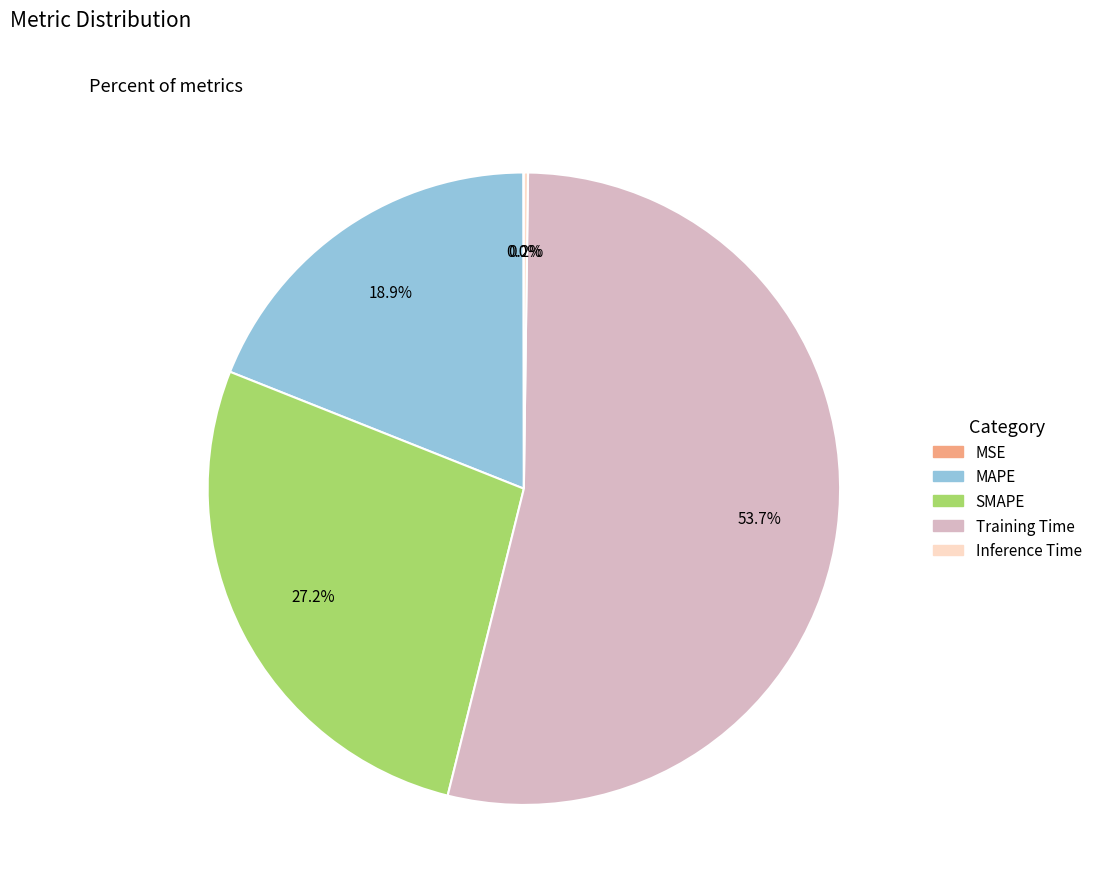

Which category has the biggest portion of the pie?

Training Time